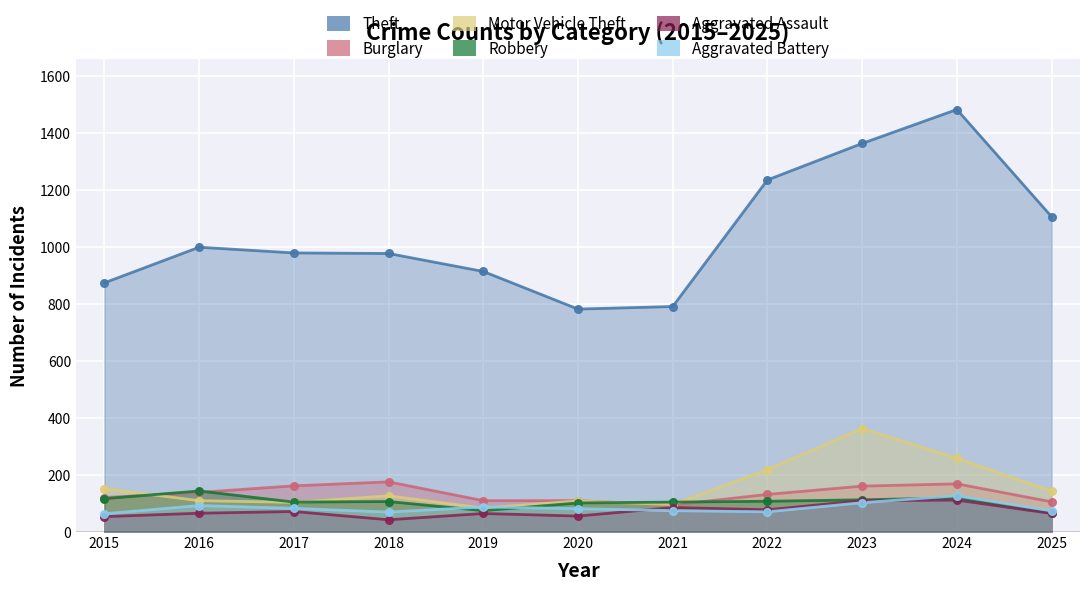

What are all the series names shown in the legend?

Theft, Burglary, Motor Vehicle Theft, Robbery, Aggravated Assault, Aggravated Battery